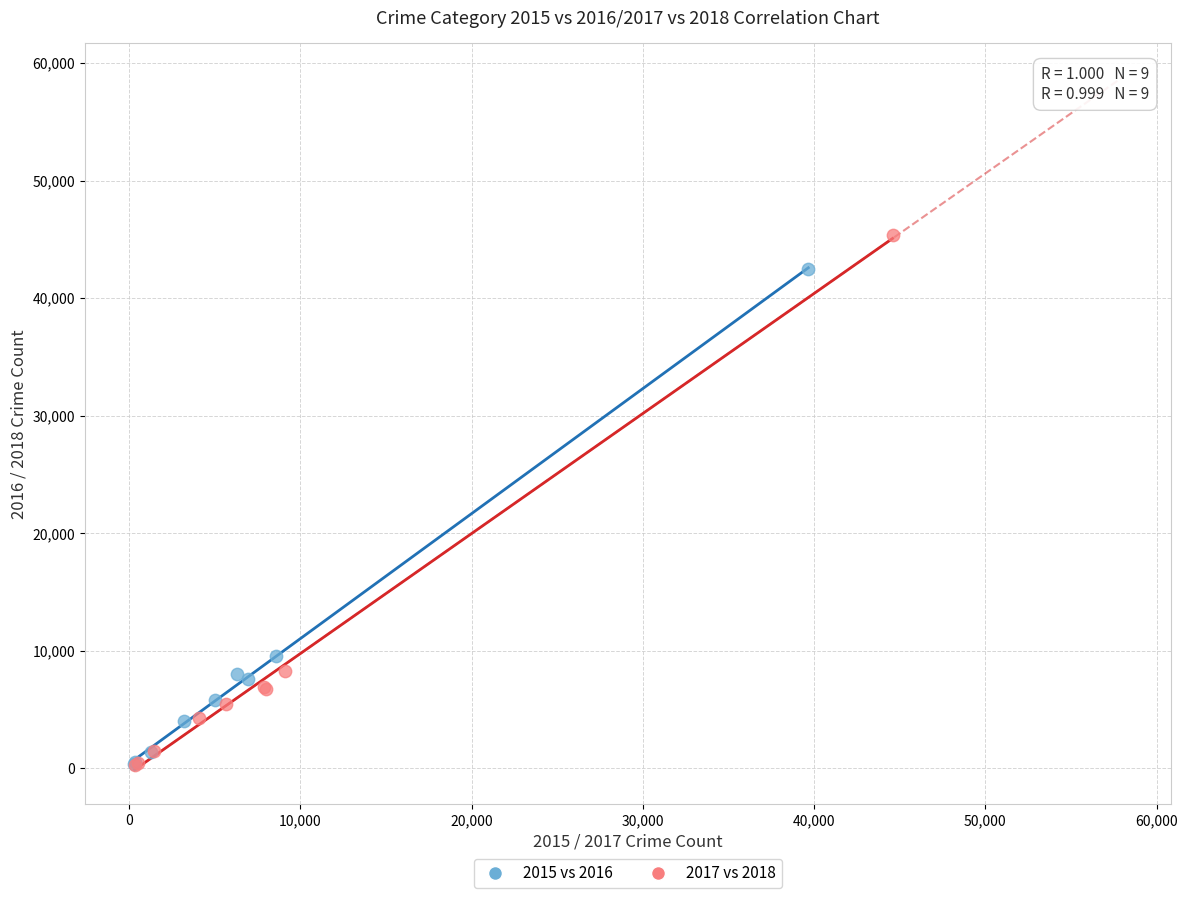

Which series reaches the maximum Y coordinate?

2017 vs 2018